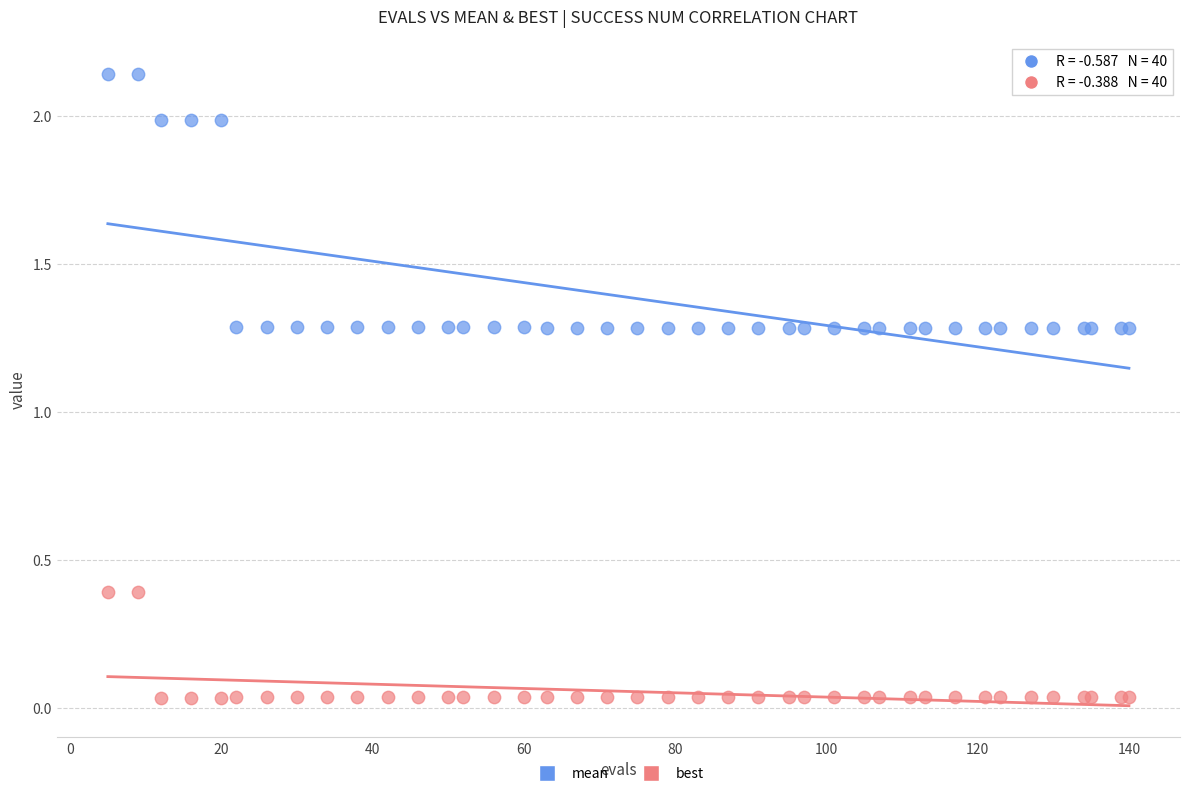

Which series contains the lowest Y value?

best